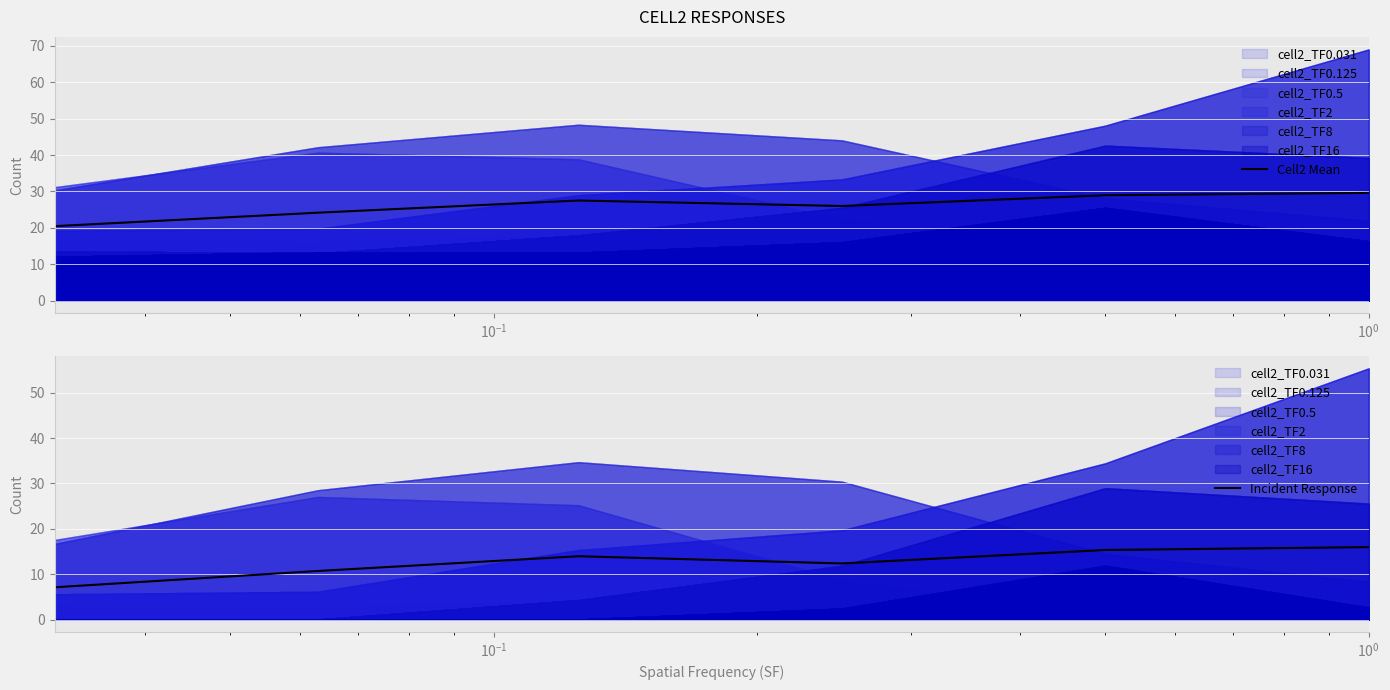

What is the lowest value of the Incident Response series?

7.1